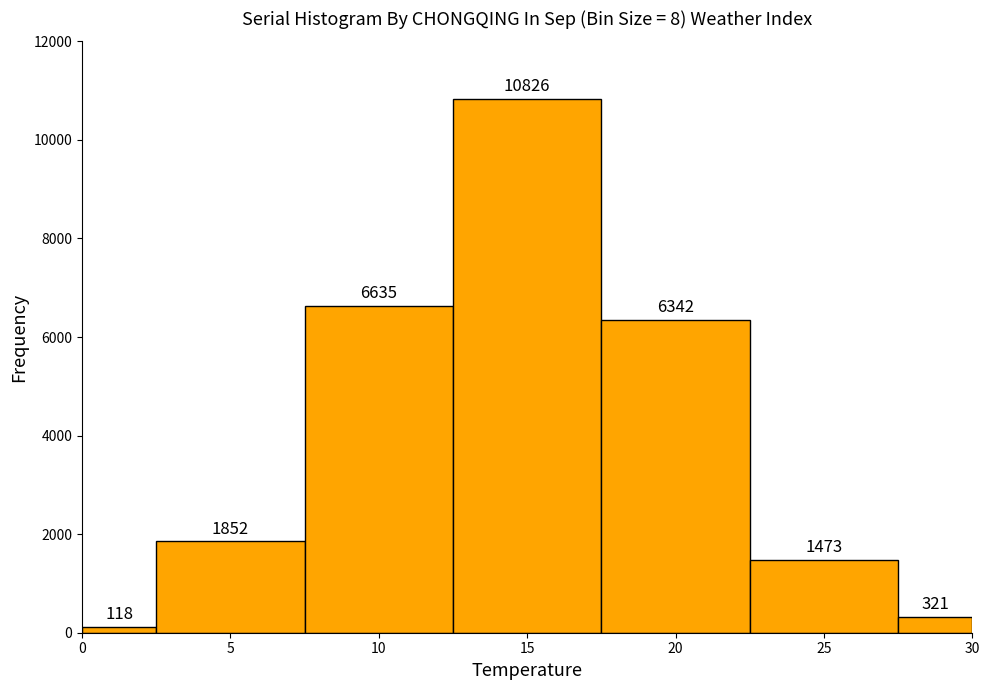

How tall is the bar that spans 7.5 to 12.5 on the x-axis?

6635